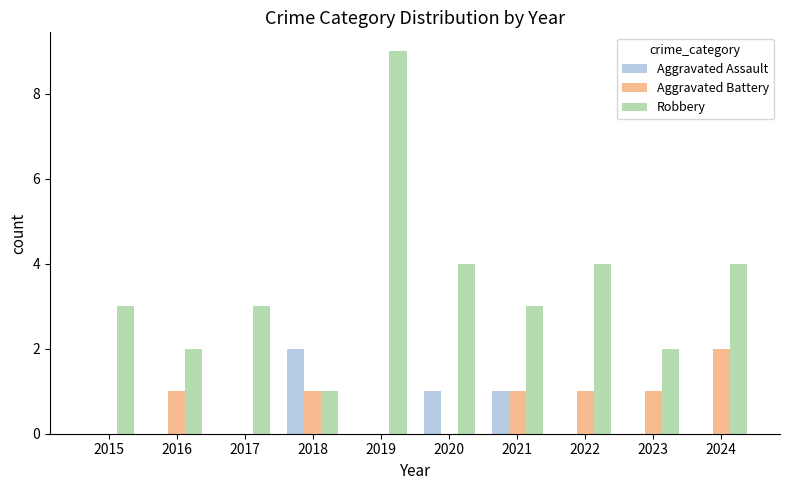

What is the sum of all Aggravated Battery values?

7